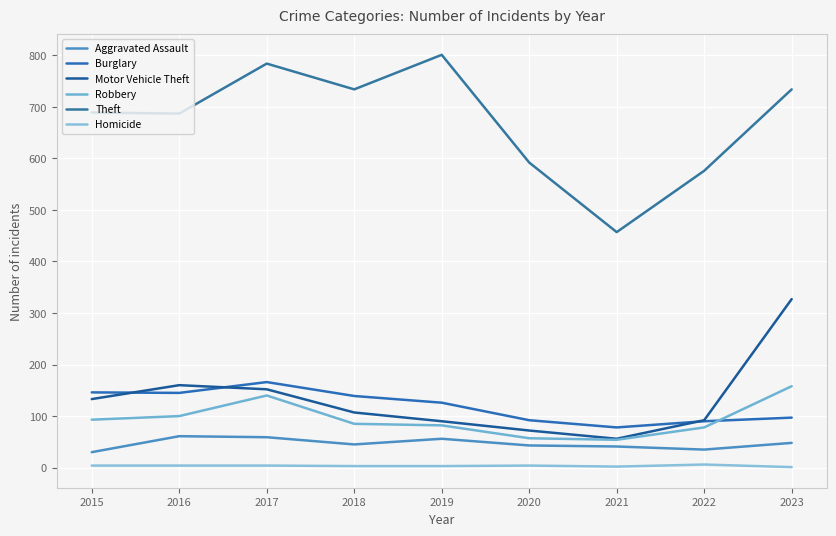

Rank the series by their maximum value, from highest to lowest.

Theft, Motor Vehicle Theft, Burglary, Robbery, Aggravated Assault, Homicide